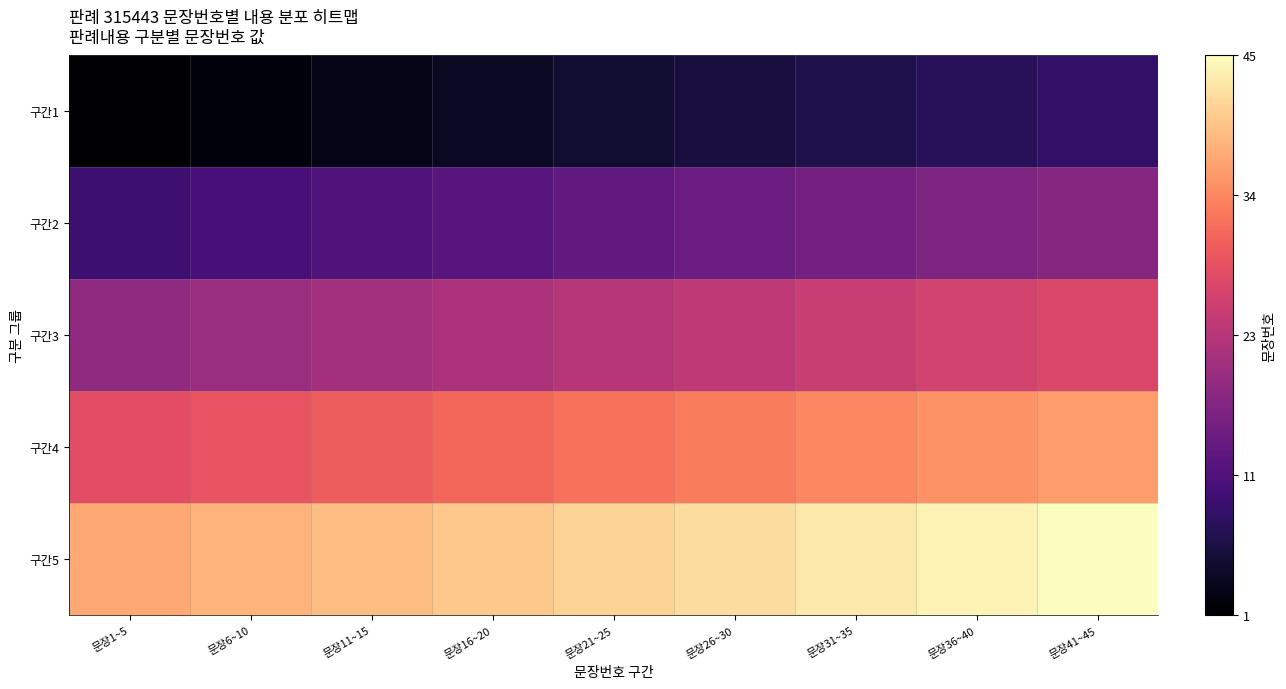

At which category does the chart reach its minimum across all series?

문장1~5